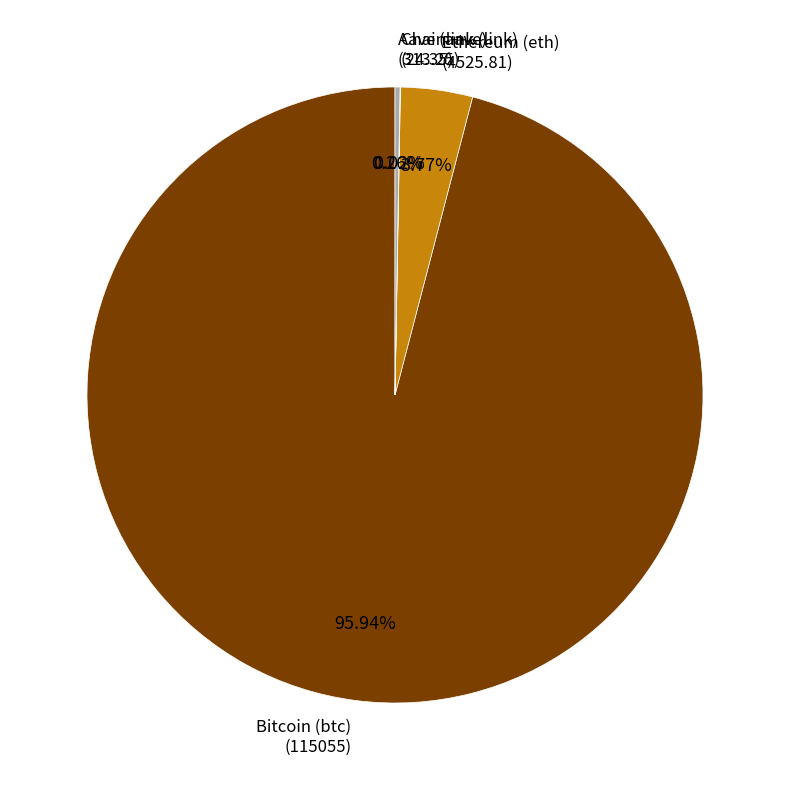

Does Bitcoin (btc) (115055) represent more than half of the total?

Yes